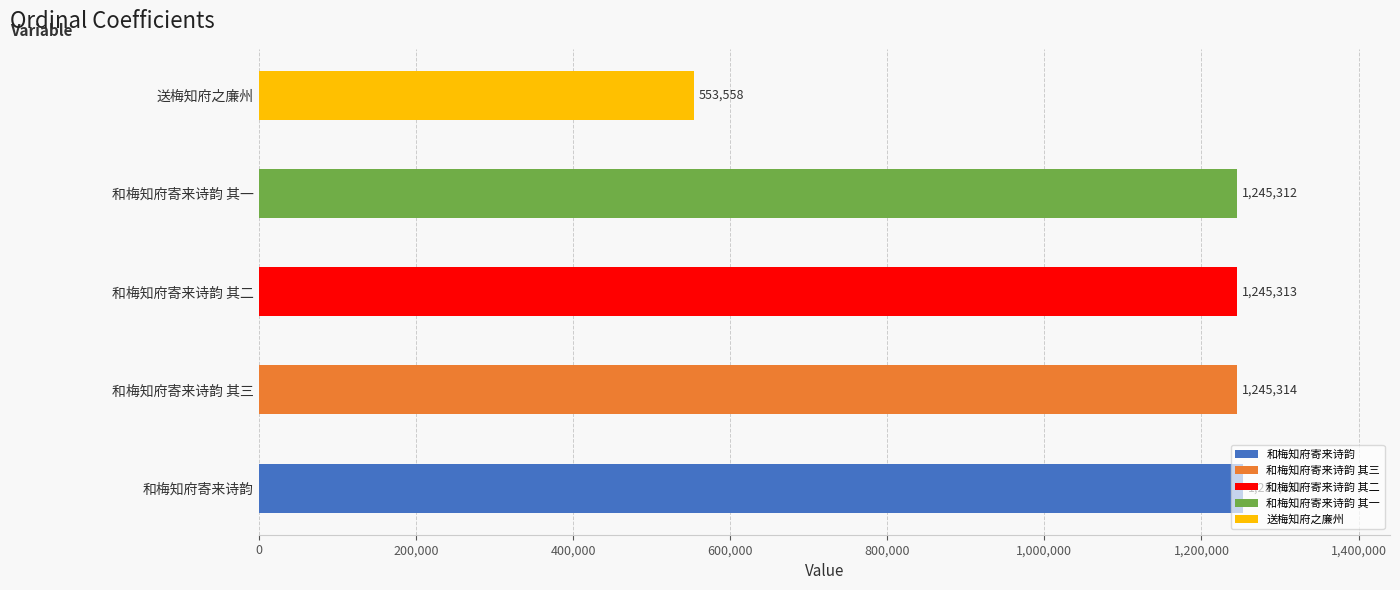

Rank the categories by value from lowest to highest.

送梅知府之廉州, 和梅知府寄来诗韵 其一, 和梅知府寄来诗韵 其二, 和梅知府寄来诗韵 其三, 和梅知府寄来诗韵